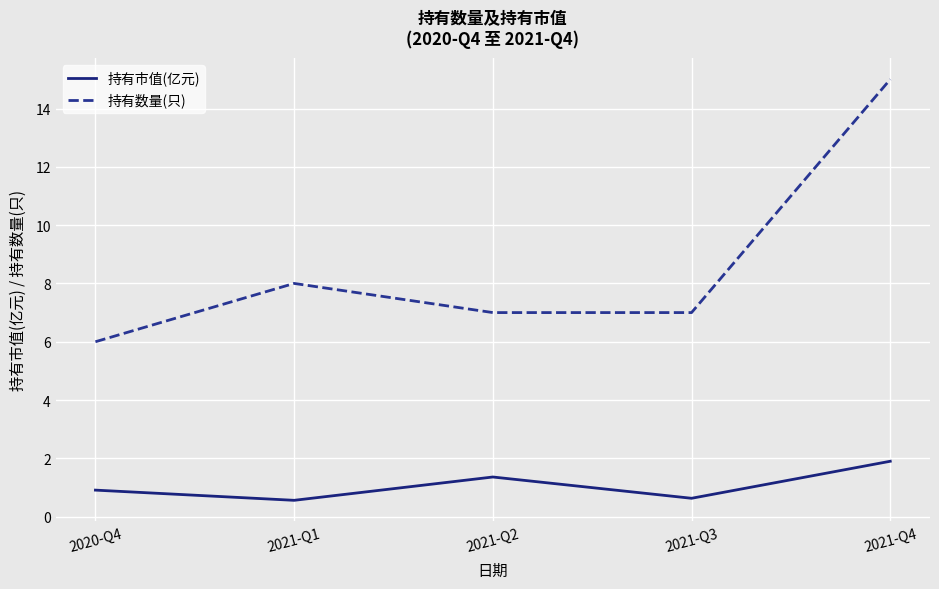

Between 2020-Q4 and 2021-Q4, which series saw the biggest shift?

持有数量(只)